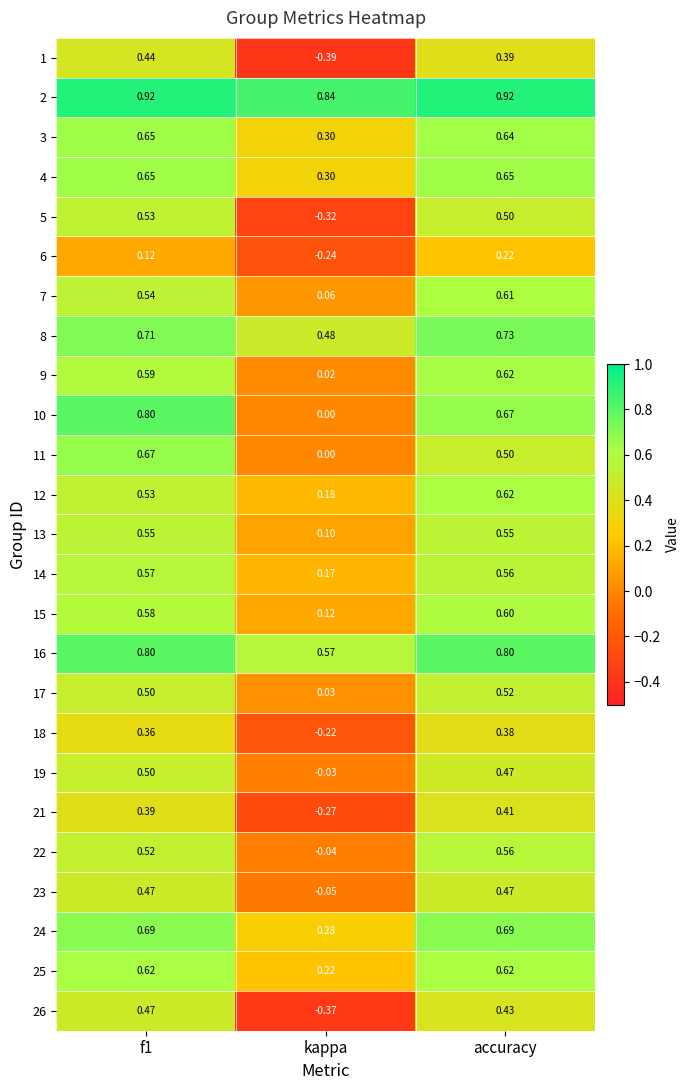

Is the value of 21 at kappa greater than the value of 9 at f1?

No